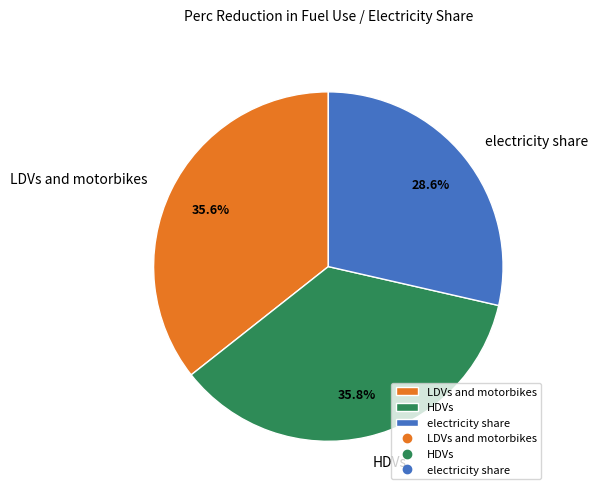

True or false: HDVs accounts for 25% of the total.

False